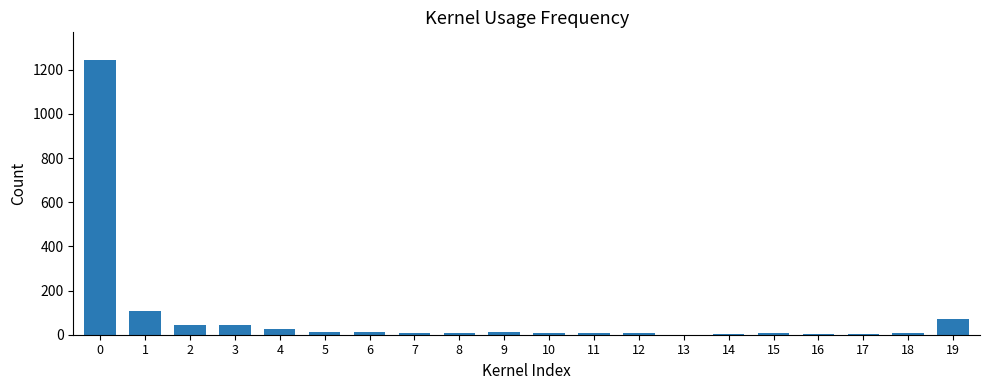

What is the sum of all values?

1629